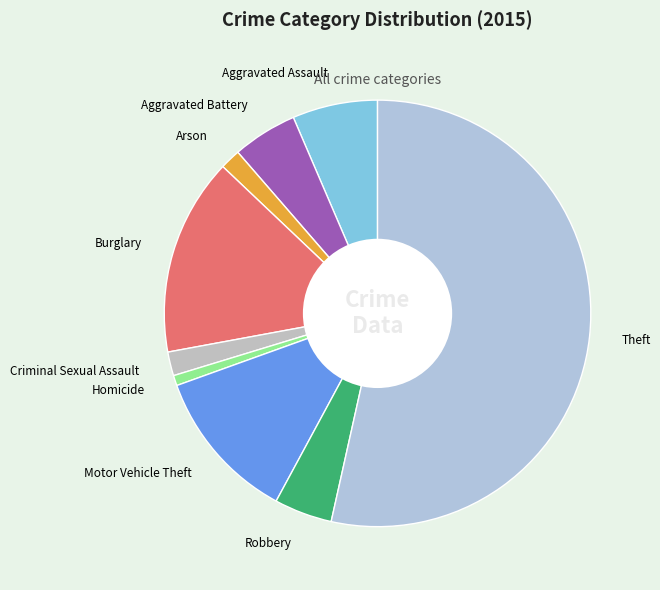

How many slices are in this pie chart?

9